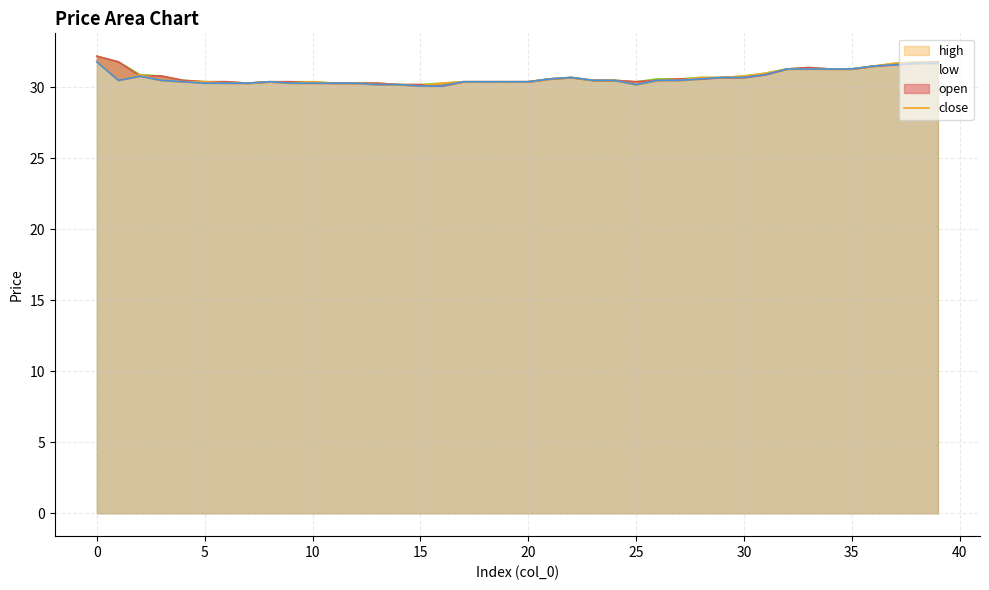

What is the label of the 12th point from the right?

28